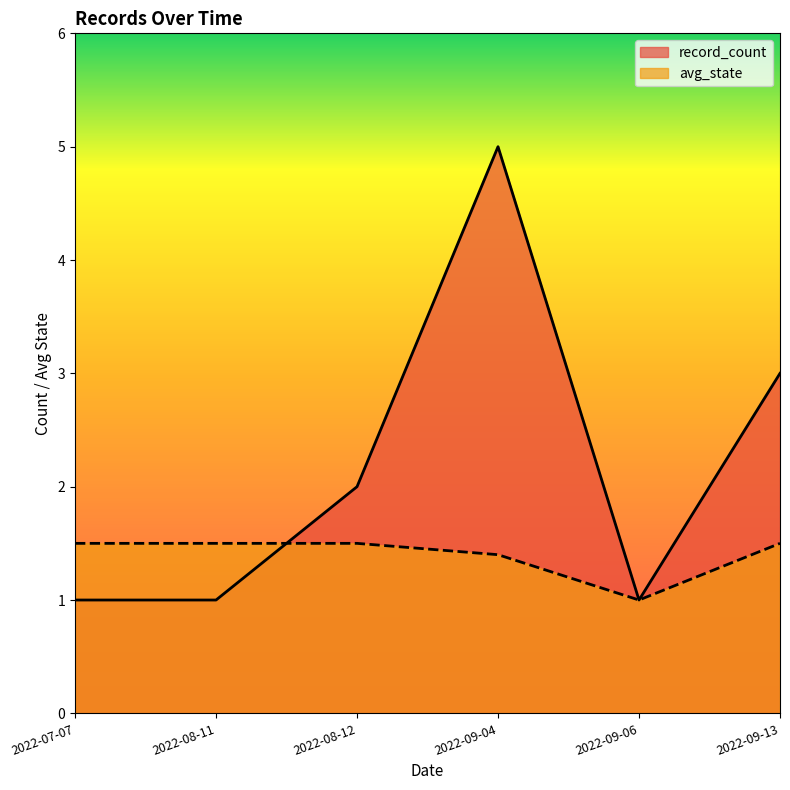

True or false: record_count has more than 1 points higher than both neighbors.

False